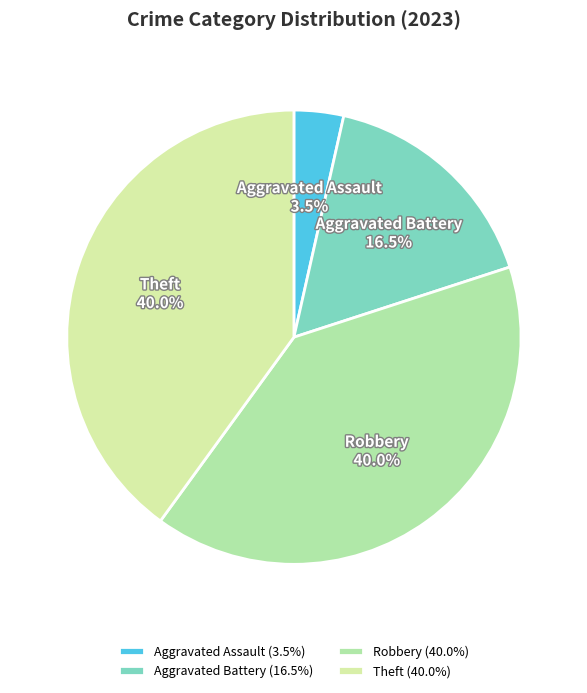

Is there any slice that represents more than half of the pie?

No